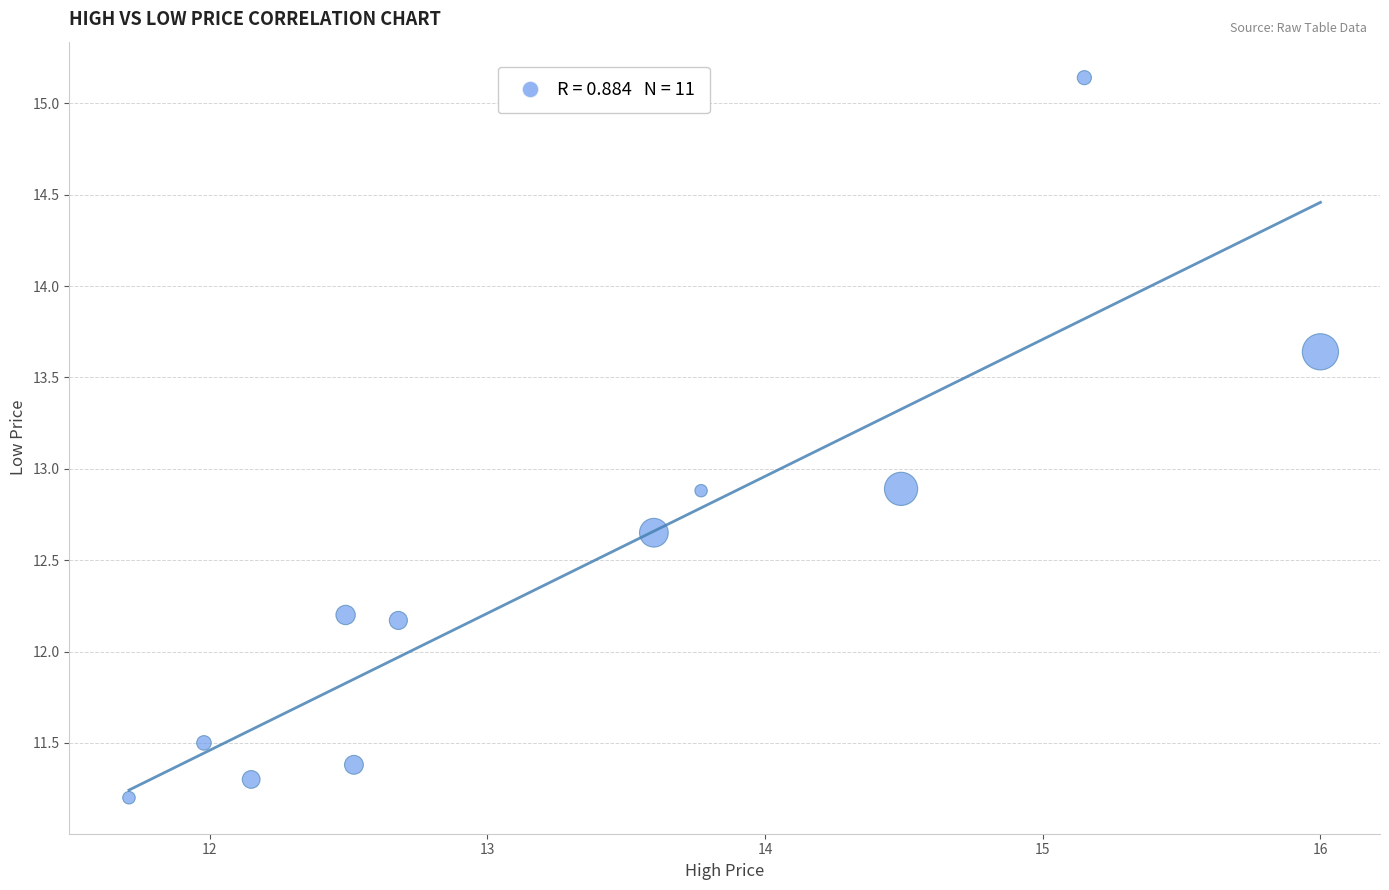

What is the range of X values (max minus min)?

4.3